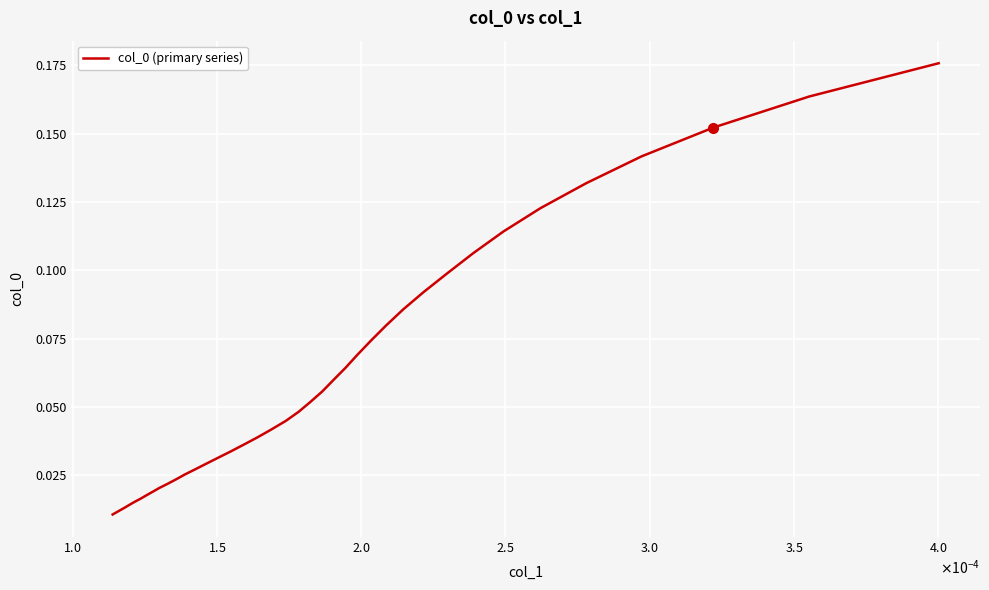

Is this an area chart (filled region under the line)?

No